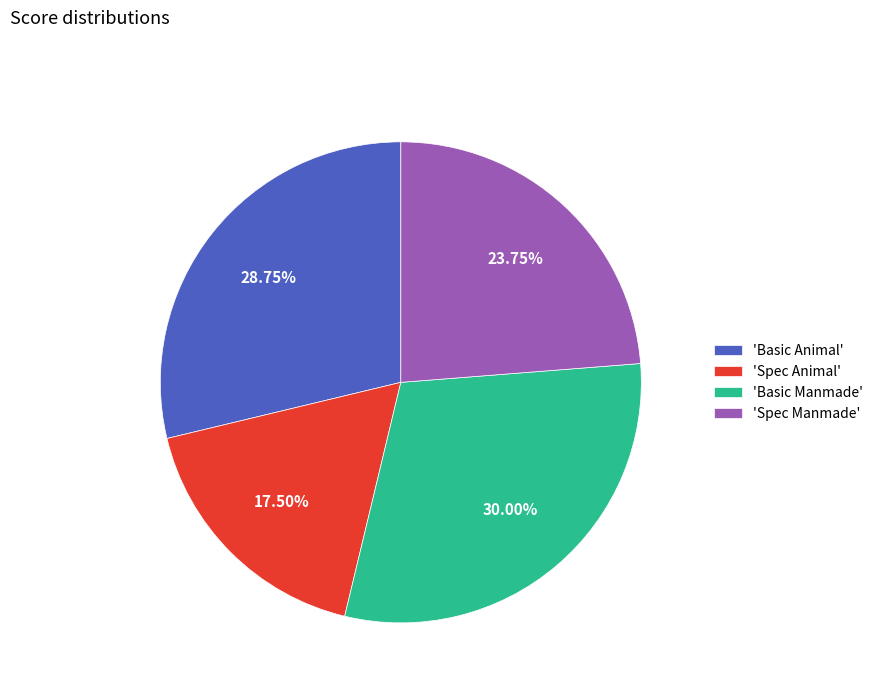

Do 'Basic Manmade' and 'Spec Animal' together represent more than half of the pie?

No